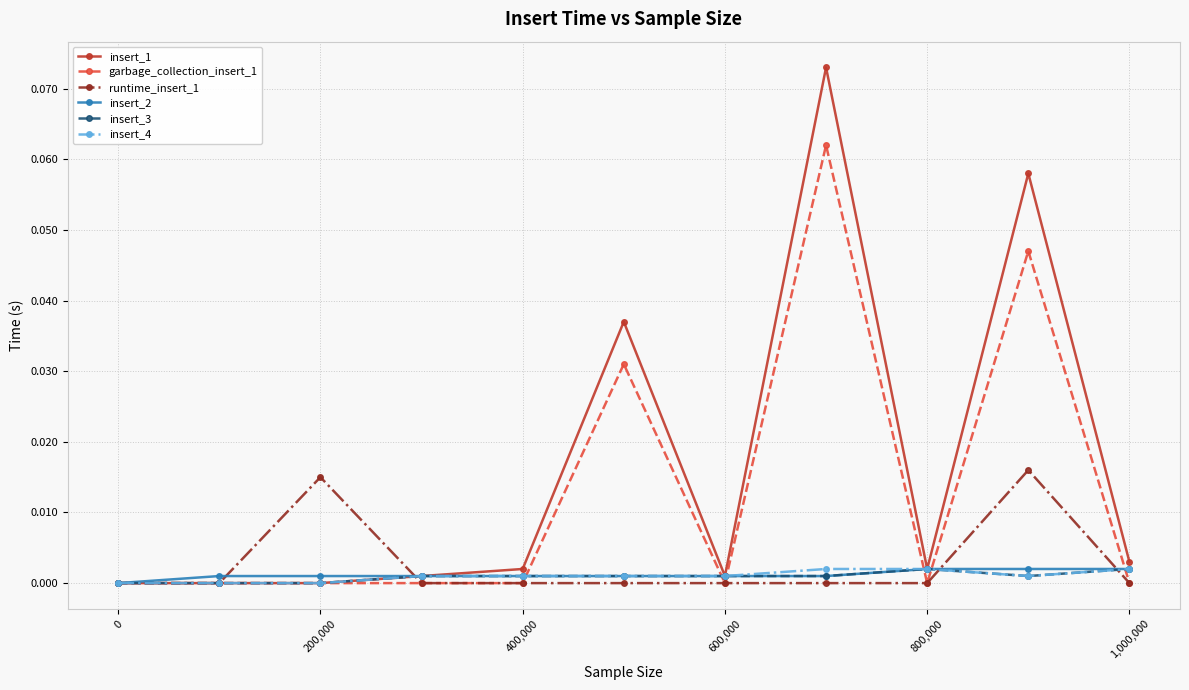

Which series has the widest spread of values?

insert_1